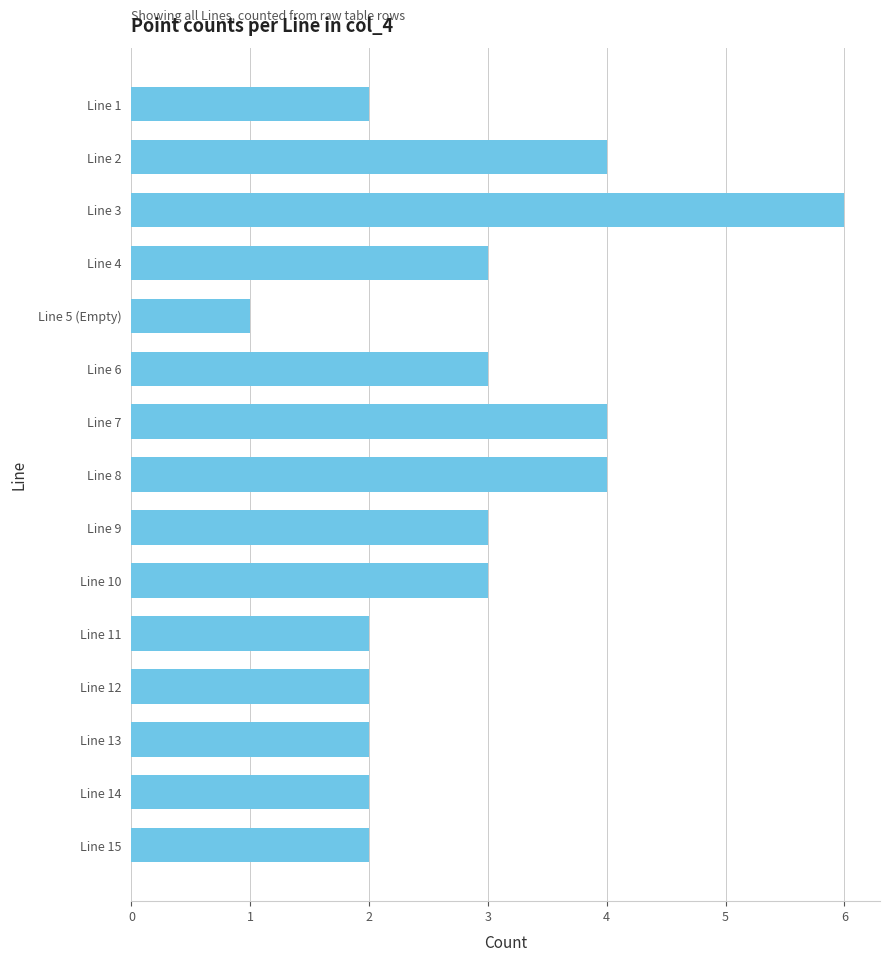

Are the bars horizontal?

Yes